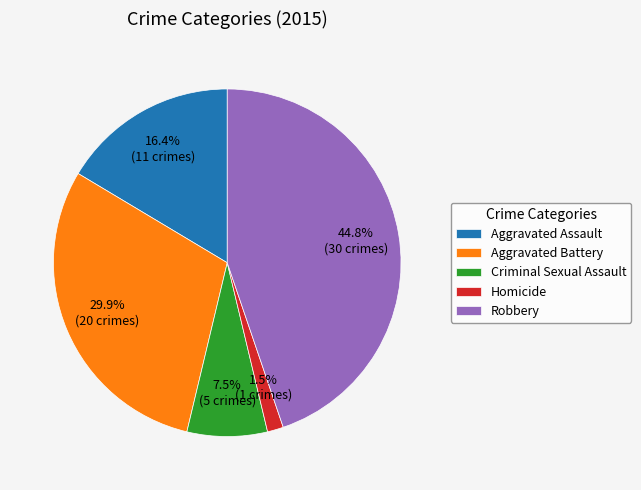

To the nearest percent, what portion does Aggravated Assault represent?

16%